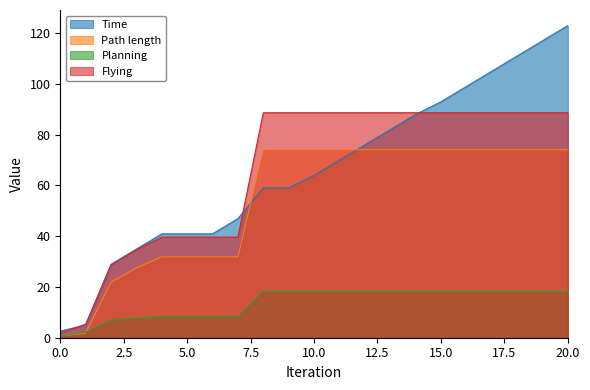

At which label does Planning reach its peak?

8